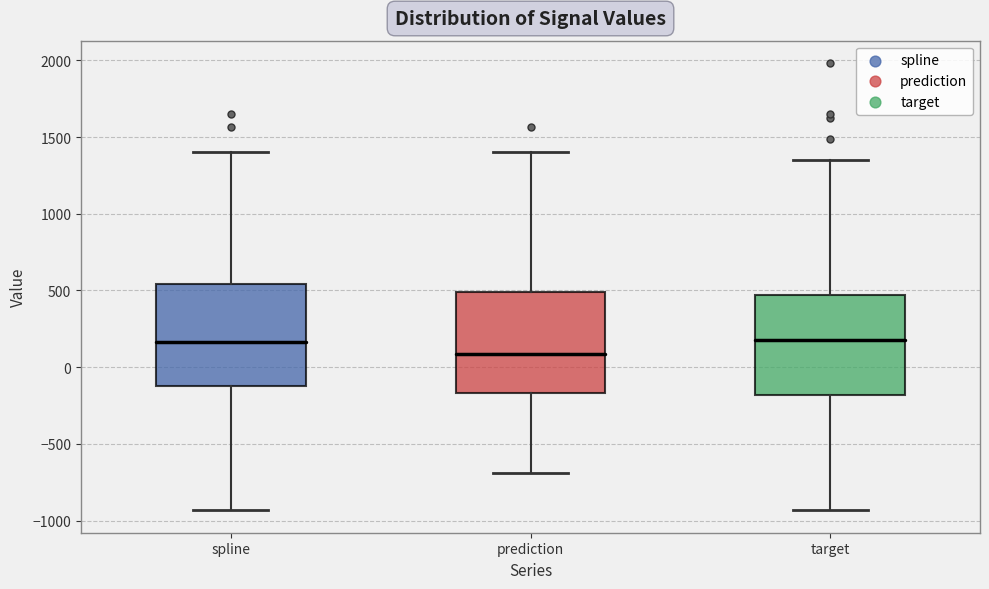

Where does the lower whisker of the box for prediction end on the y-axis? The values are not printed on the chart, so give them approximately, as read against the axis.

-700